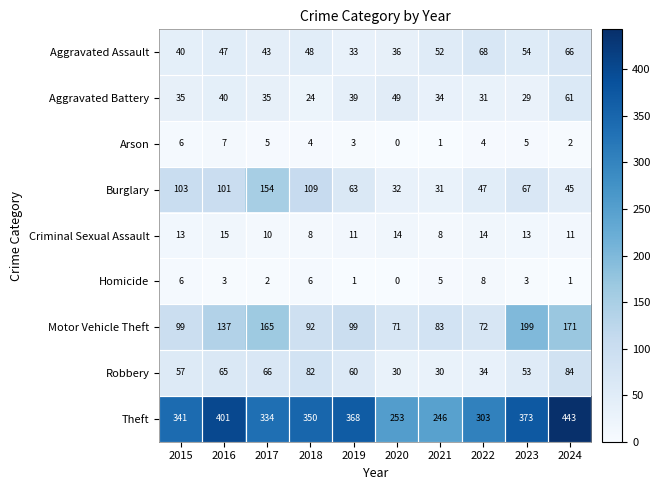

Is it true that Arson equals 4 at 2018?

True